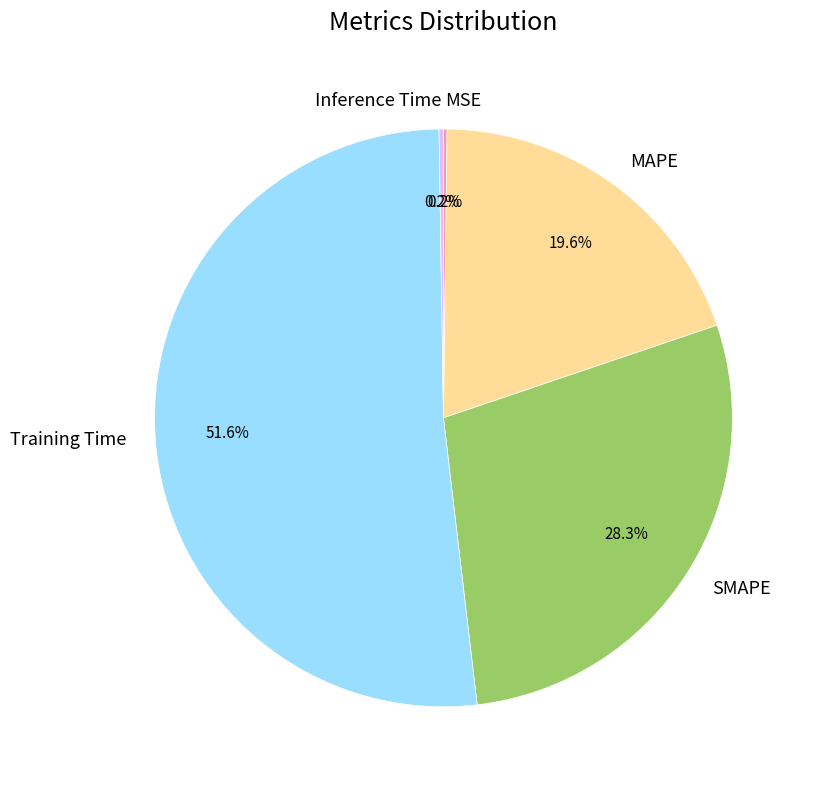

What is the largest slice in the pie chart?

Training Time